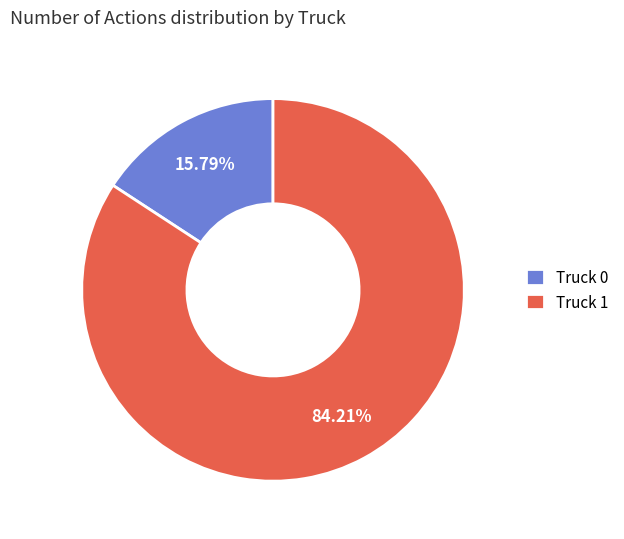

Rank the categories by value from highest to lowest.

Truck 1, Truck 0